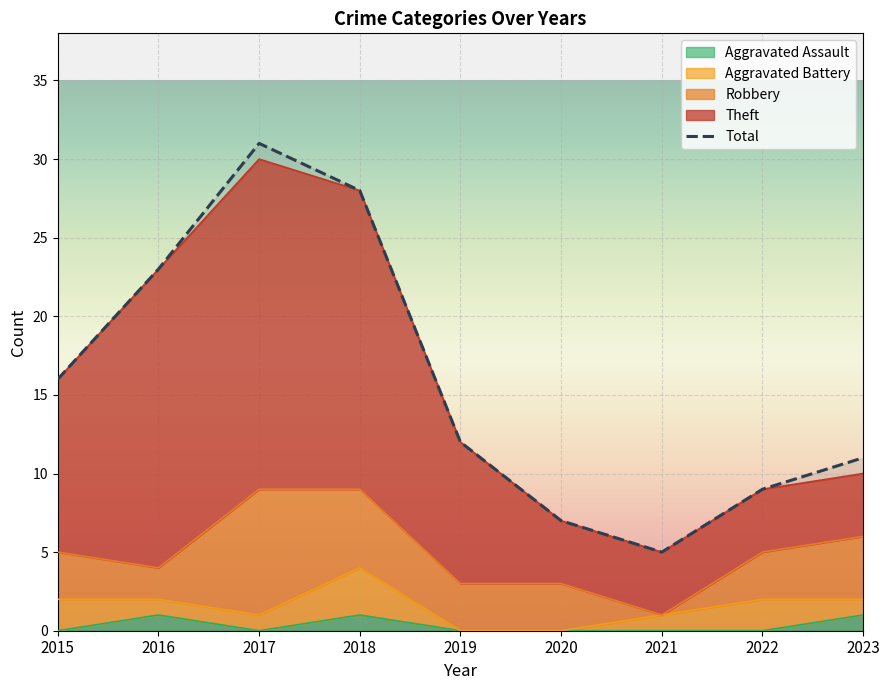

Count the number of values greater than 12.

4